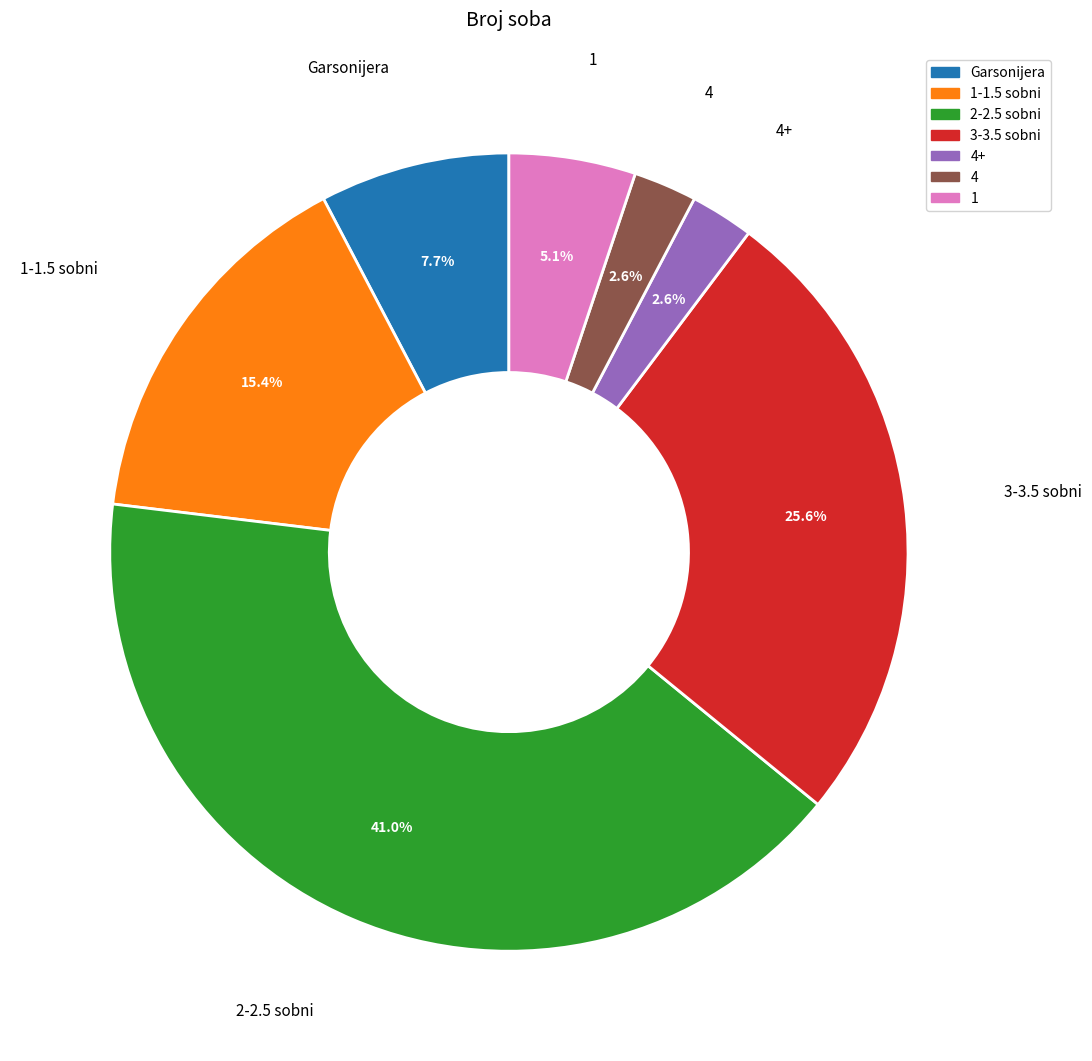

Is there any slice that represents more than half of the pie?

No